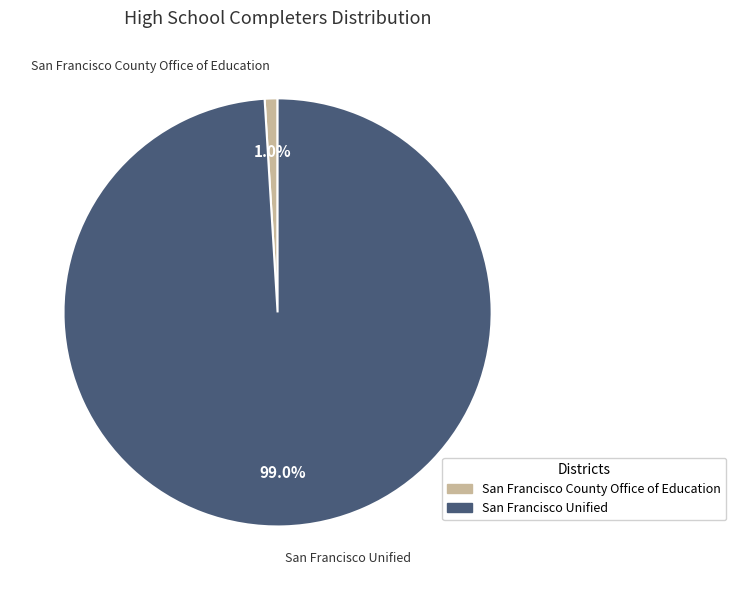

Count the number of slices in the pie.

2